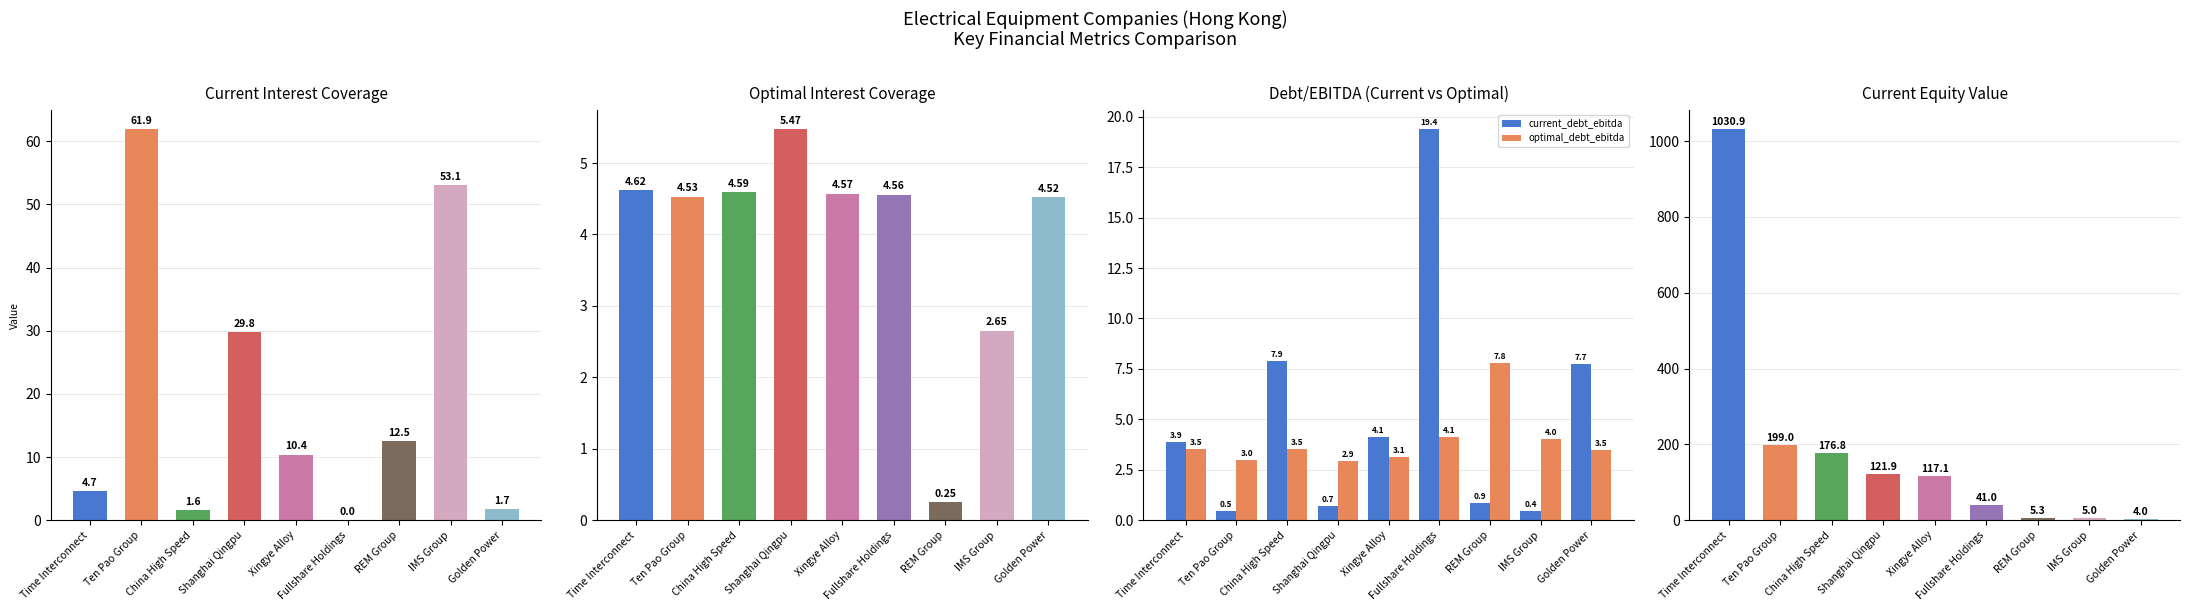

At which category does the chart reach its peak across all series?

Time Interconnect